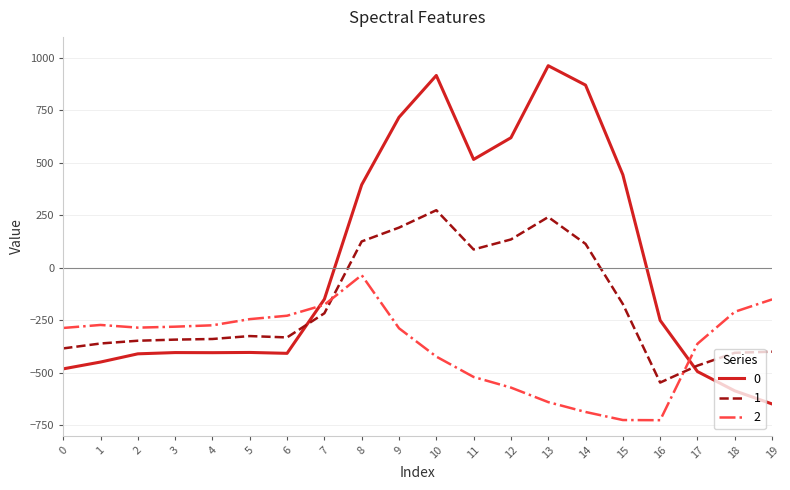

Does the chart display data point markers on the line(s)?

No